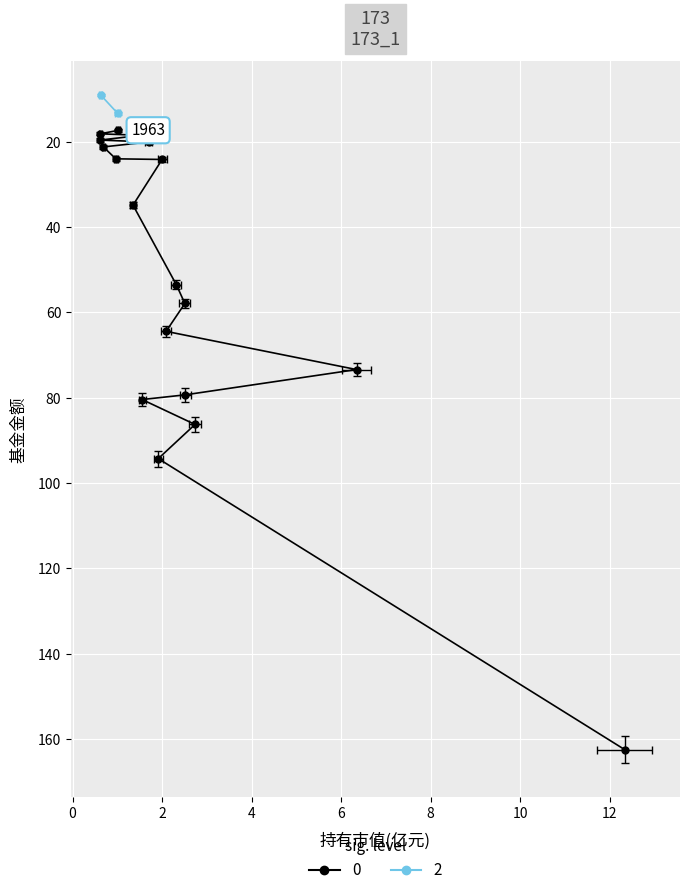

Which has a higher value, 11 or 16?

11